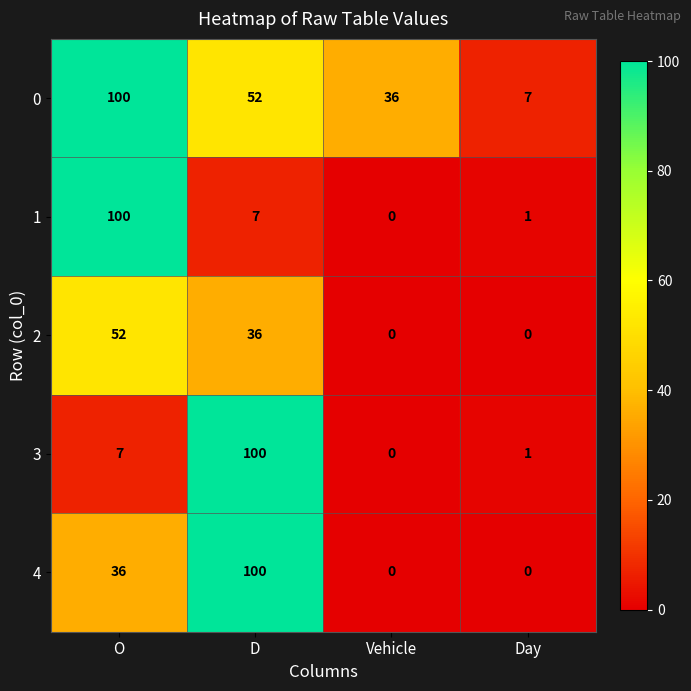

At how many categories does at least one series exceed 81?

2